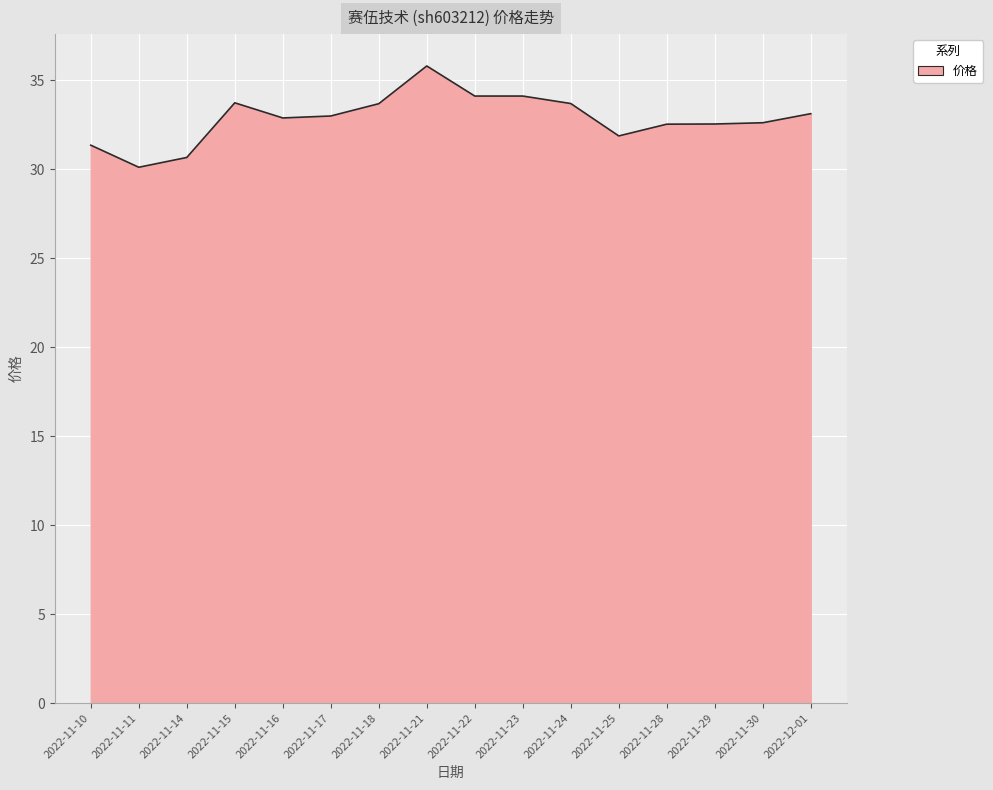

What value does the data have at 2022-11-28?

32.5